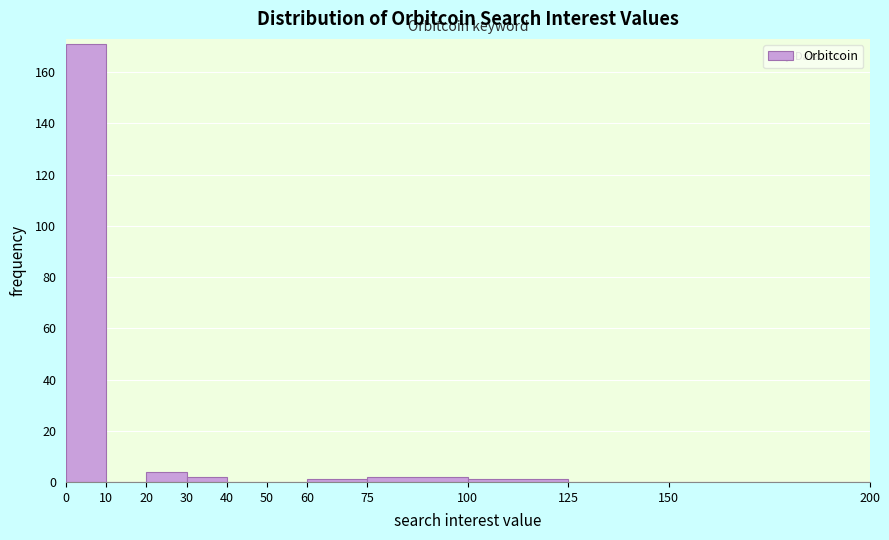

Reading left to right, transcribe this chart: for each bar, give the range it covers on the x-axis and its height. The values are not printed on the chart, so give them approximately, as read against the axis.

0 to 10: 172
10 to 20: 0
20 to 30: 4
30 to 40: 2
40 to 50: 0
50 to 60: 0
60 to 75: under 2
75 to 100: 2
100 to 125: under 2
125 to 150: 0
150 to 200: 0